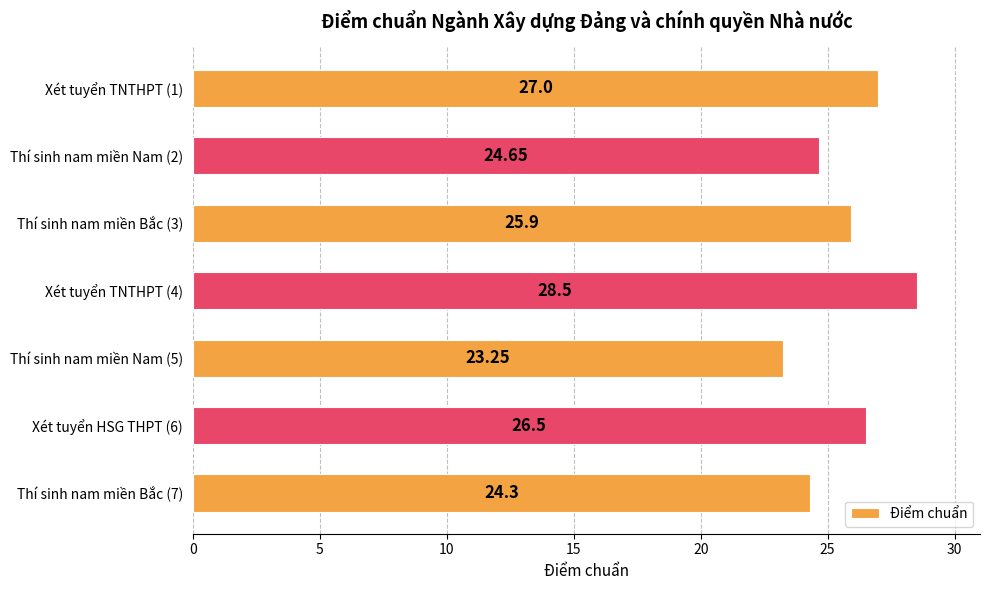

What is the difference between the second highest and second lowest values?

2.7